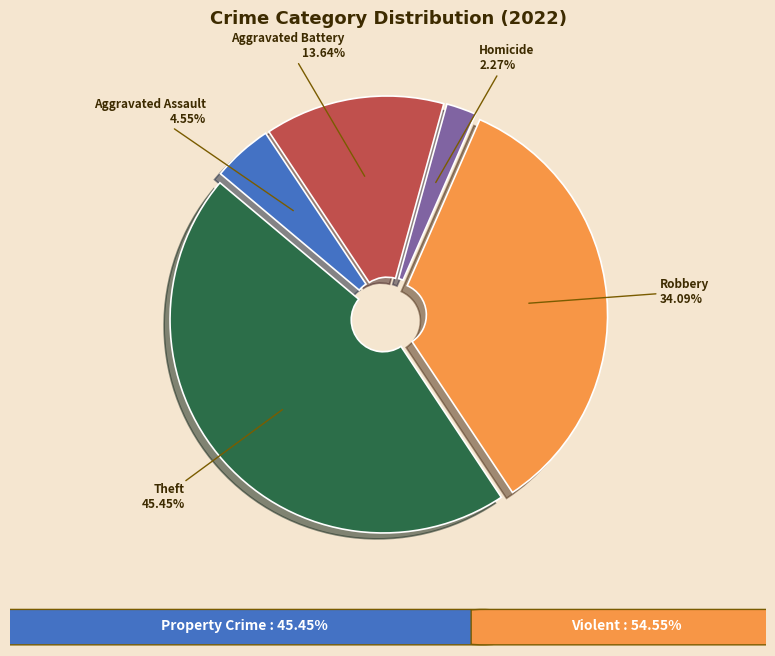

How many slices are in this pie chart?

5